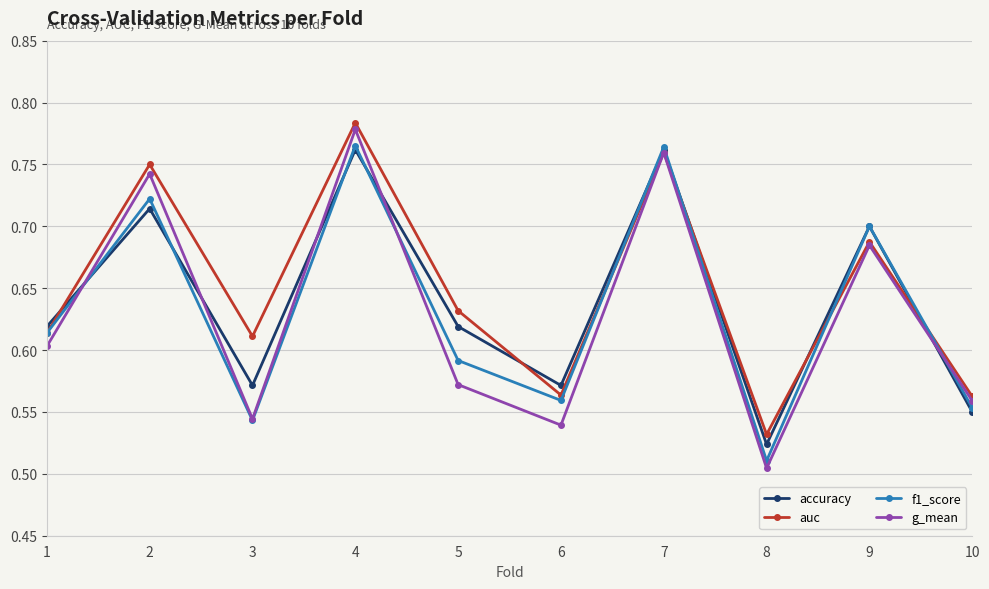

Which series changed the most between 6 and 8?

f1_score